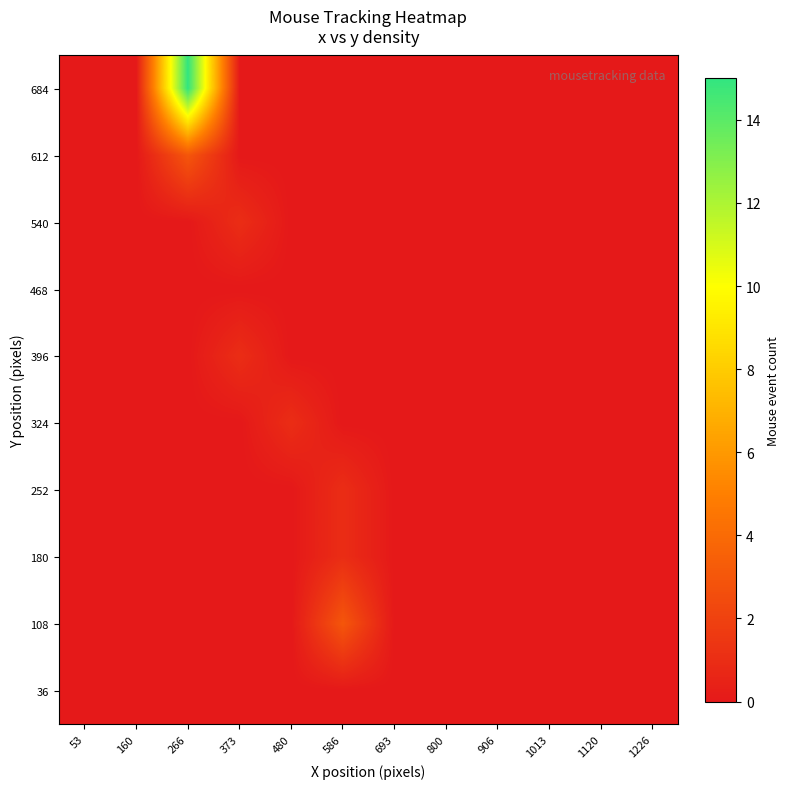

At how many categories does at least one series exceed 4?

1